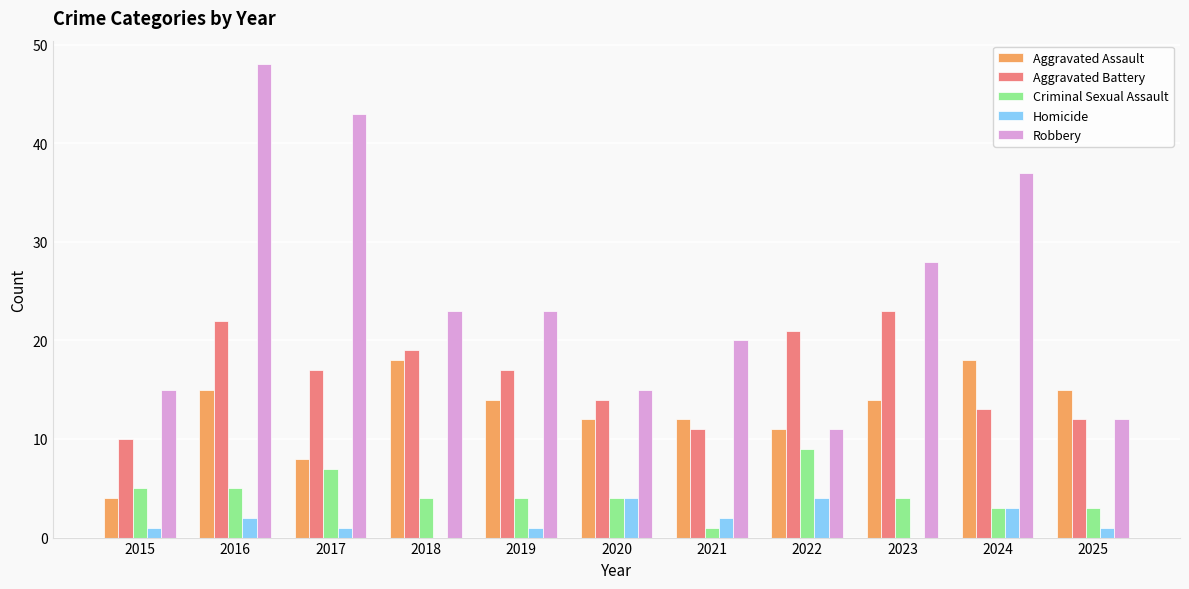

Which label corresponds to the largest value in the chart?

2016